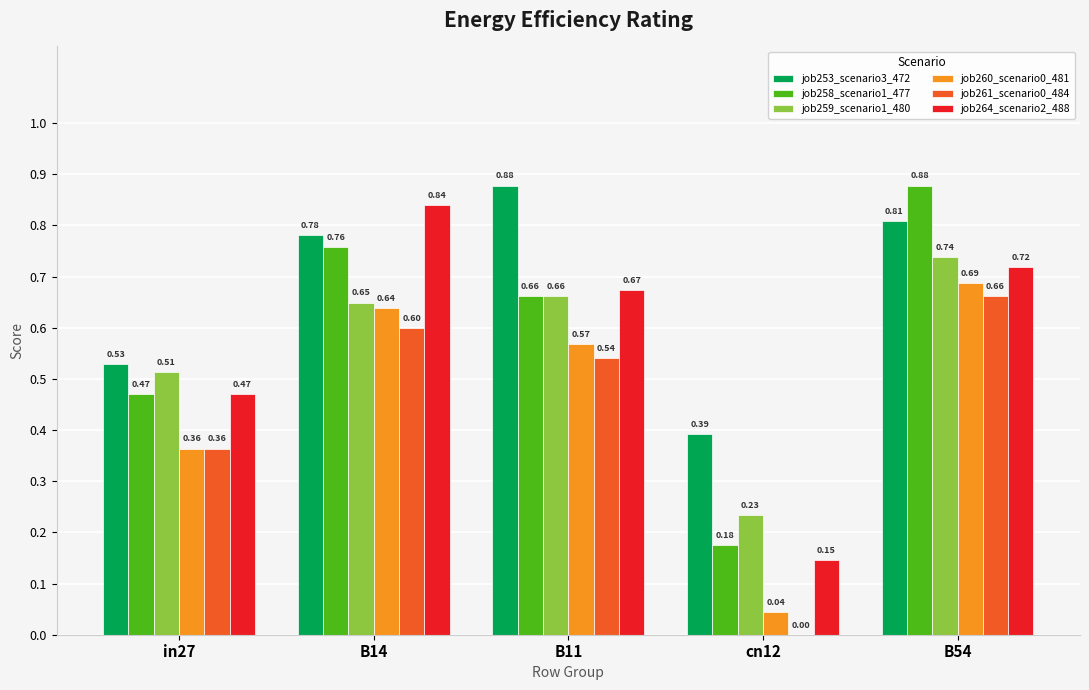

What is the sum of the job260_scenario0_481 values at in27 and B14?

1.0